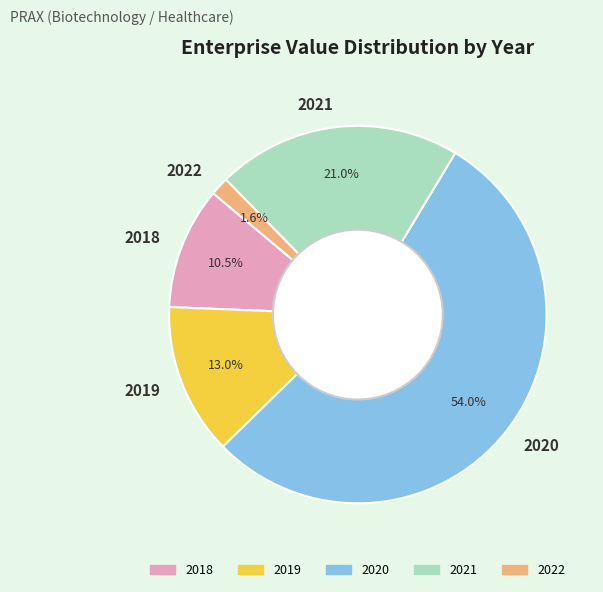

To the nearest percent, what is the average slice percentage?

20%